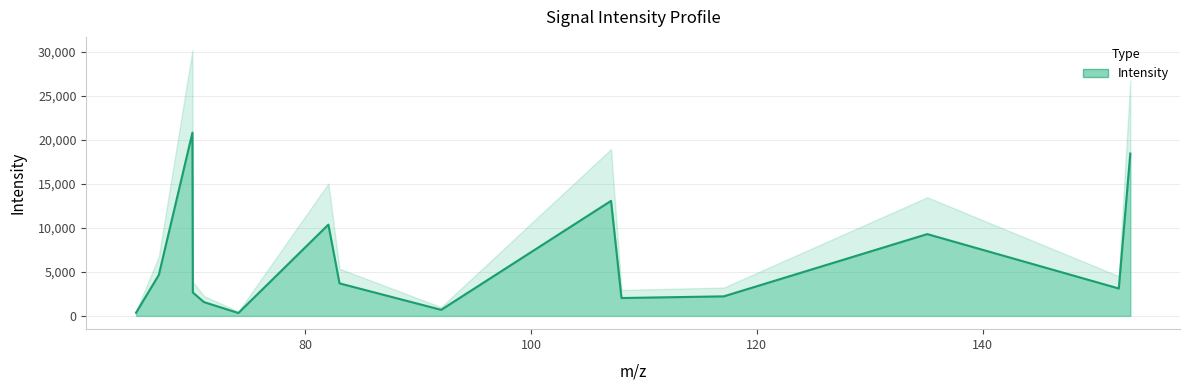

What is the difference between the maximum and minimum values?

20479.3